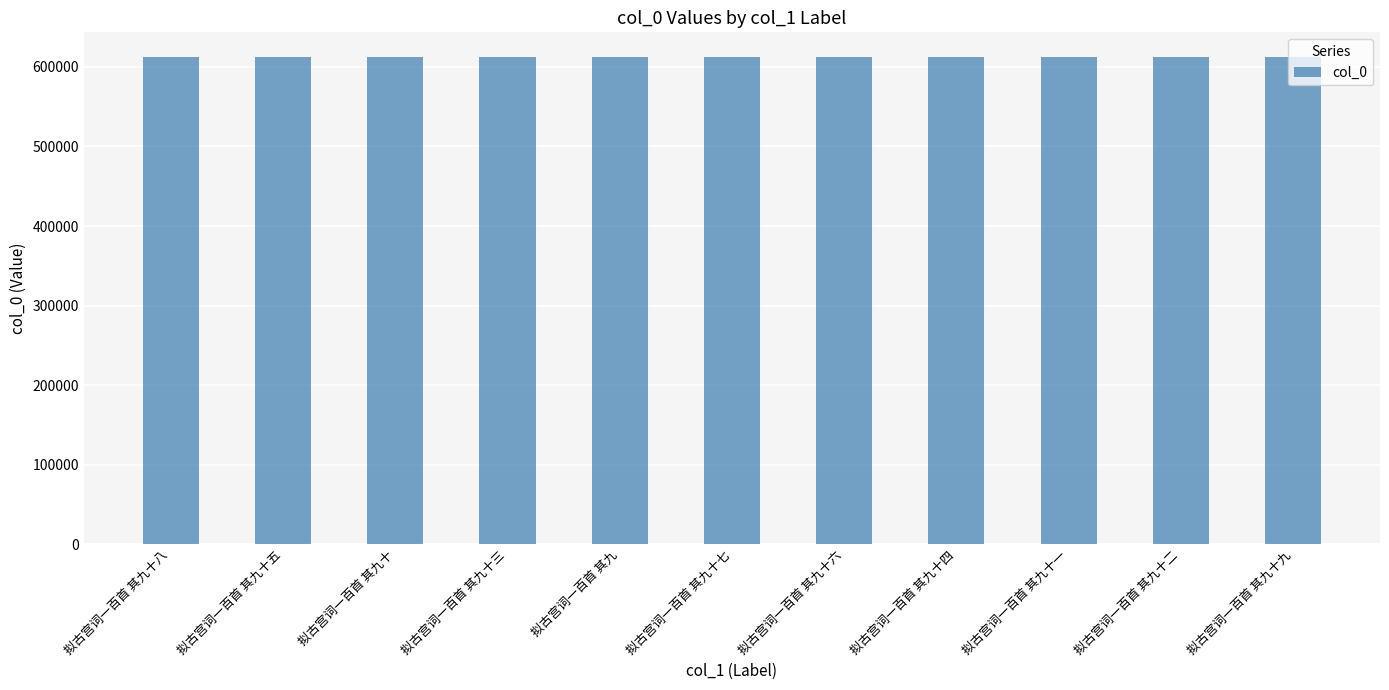

What is the change in value from 拟古宫词一百首 其九十 to 拟古宫词一百首 其九?

-81